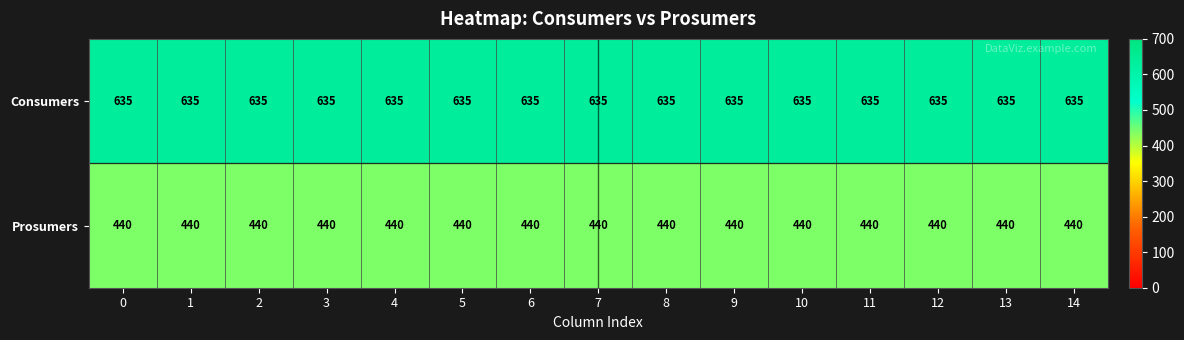

Rank the series by their maximum value, from lowest to highest.

Prosumers, Consumers